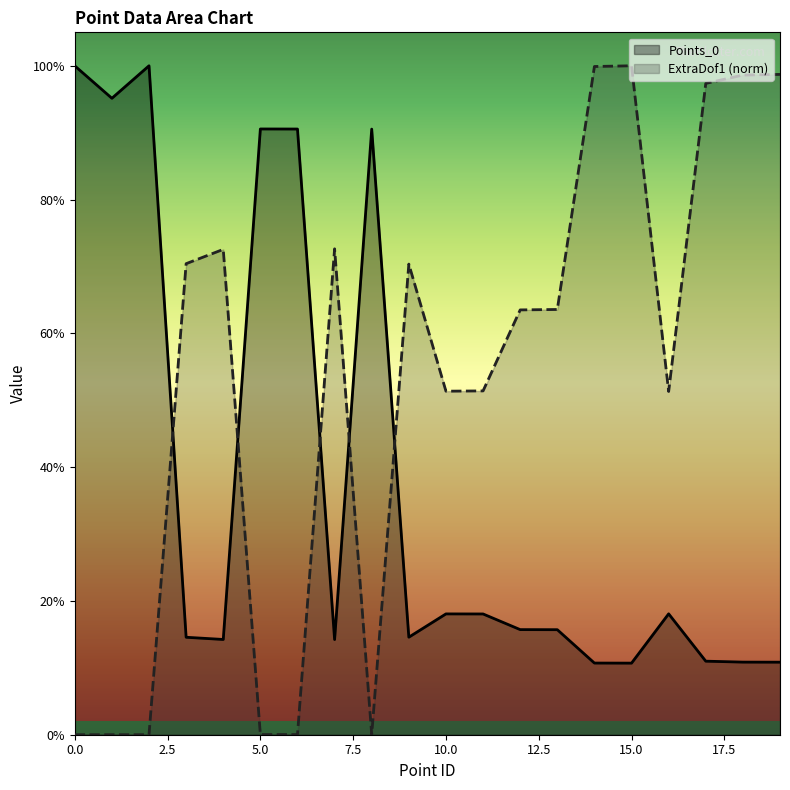

What are all the series names shown in the legend?

Points_0, ExtraDof1